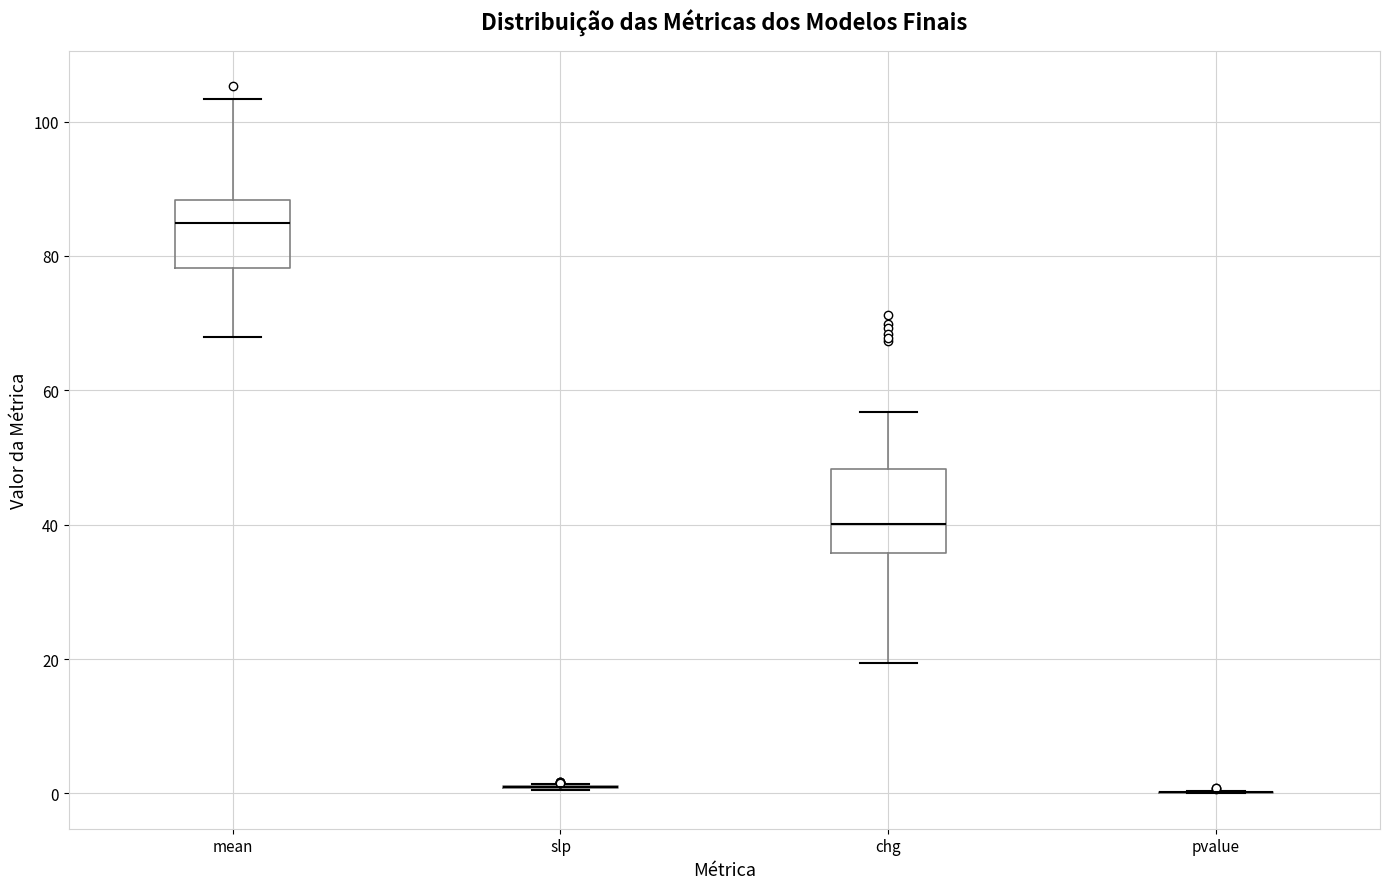

Which box is the tallest, from its lower edge to its upper edge?

chg